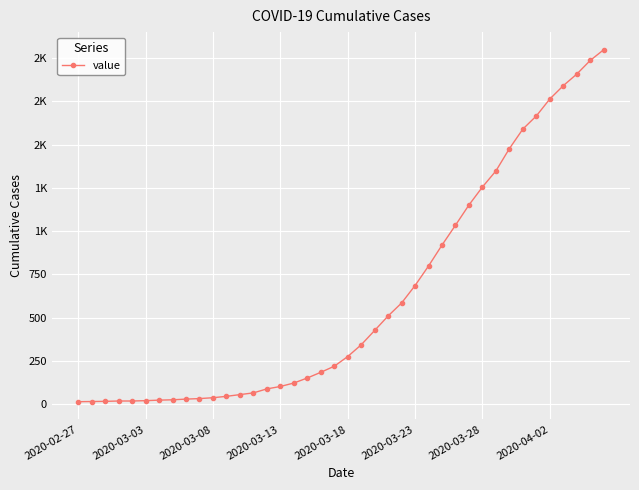

What is the minimum value shown in the chart?

13